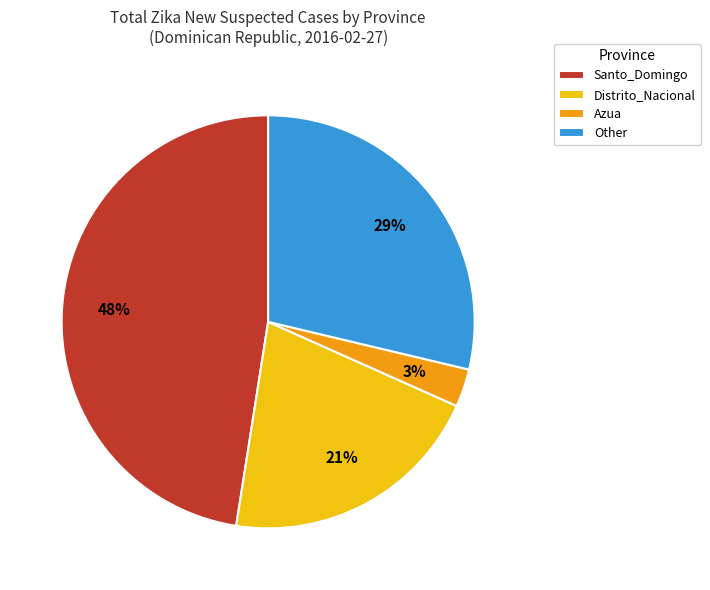

Between Distrito_Nacional and Azua, which is larger?

Distrito_Nacional